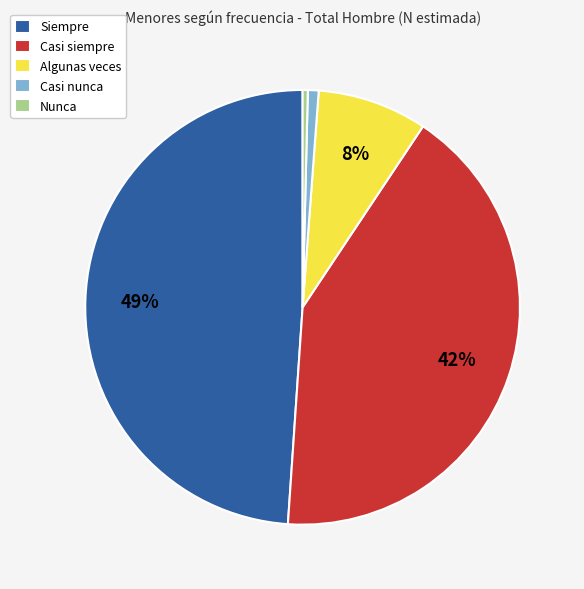

To the nearest percent, what is the difference between the largest and smallest slice percentages?

49%